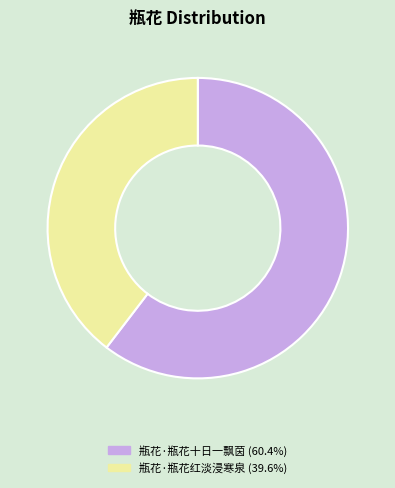

How many segments does this pie chart have?

2